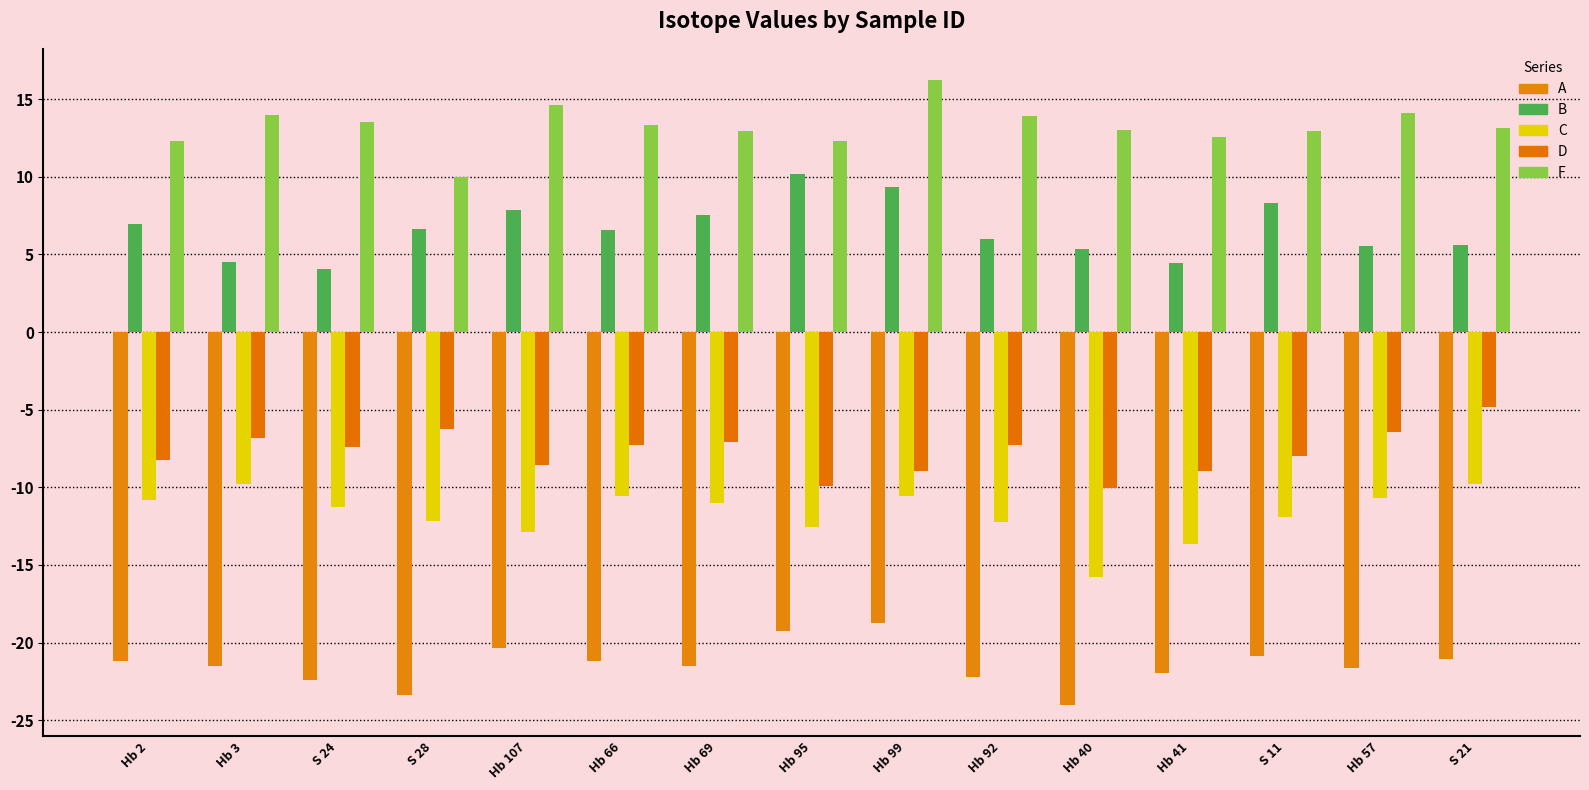

The value of D at S 24 is -7.4. True or false?

True